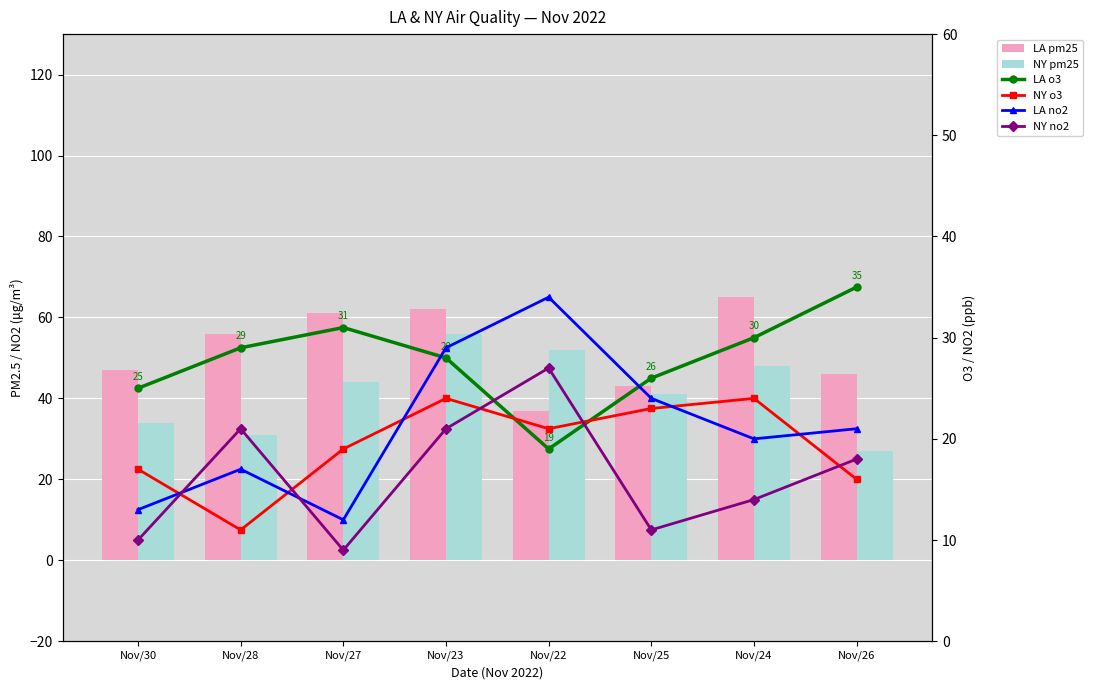

At which category is the sum across all series the highest?

Nov/23